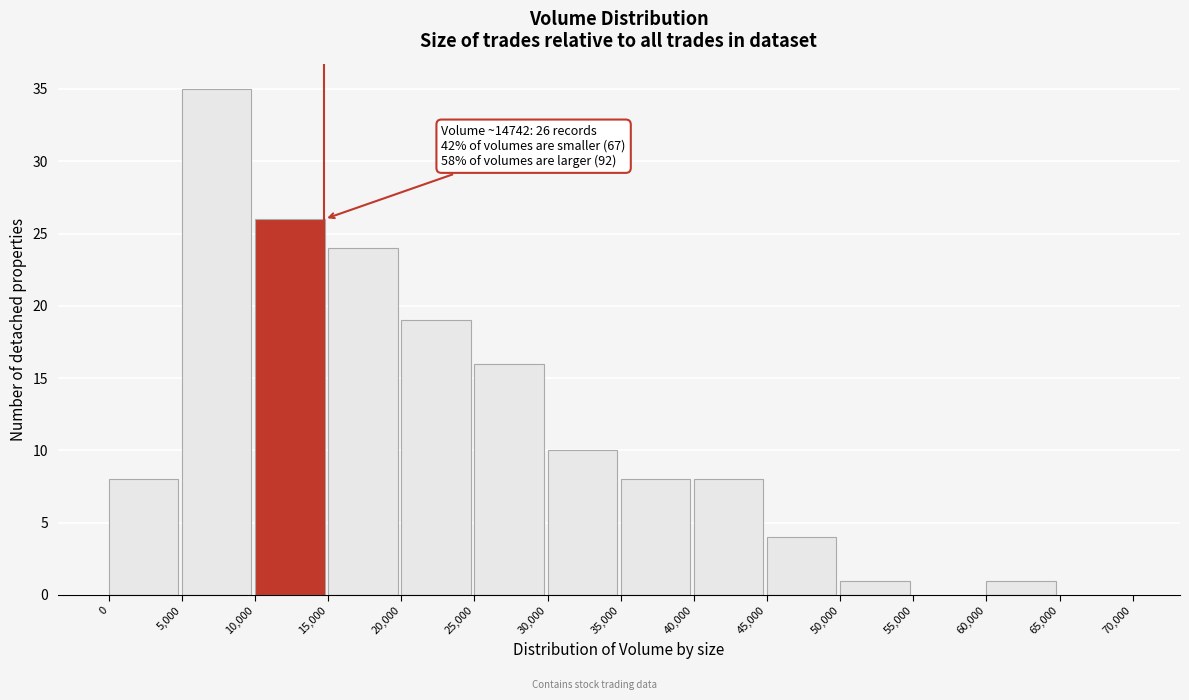

Over which range of the x-axis is the bar tallest?

5,000 to 10,000